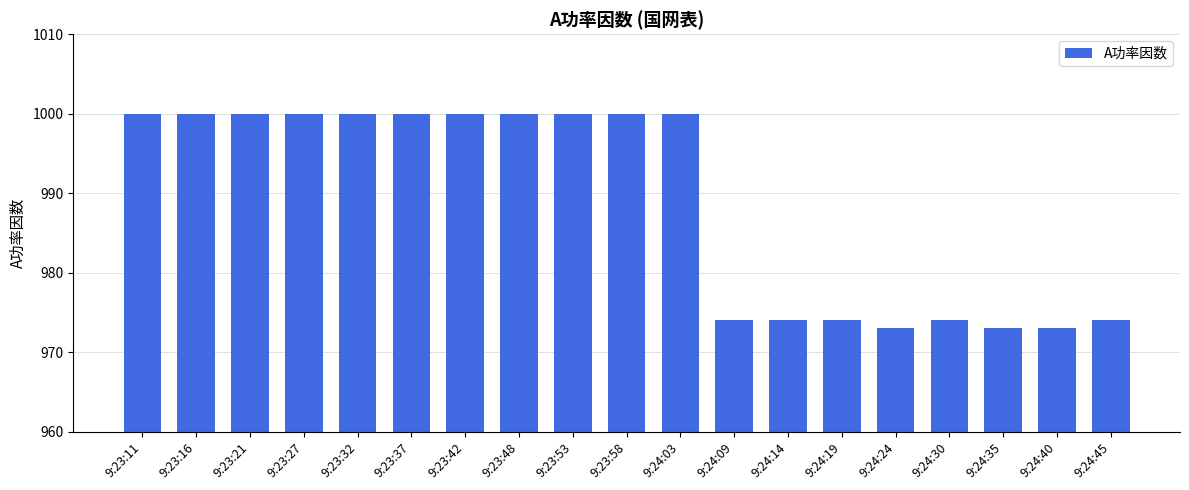

What is the value of the 4th bar from the left?

1000